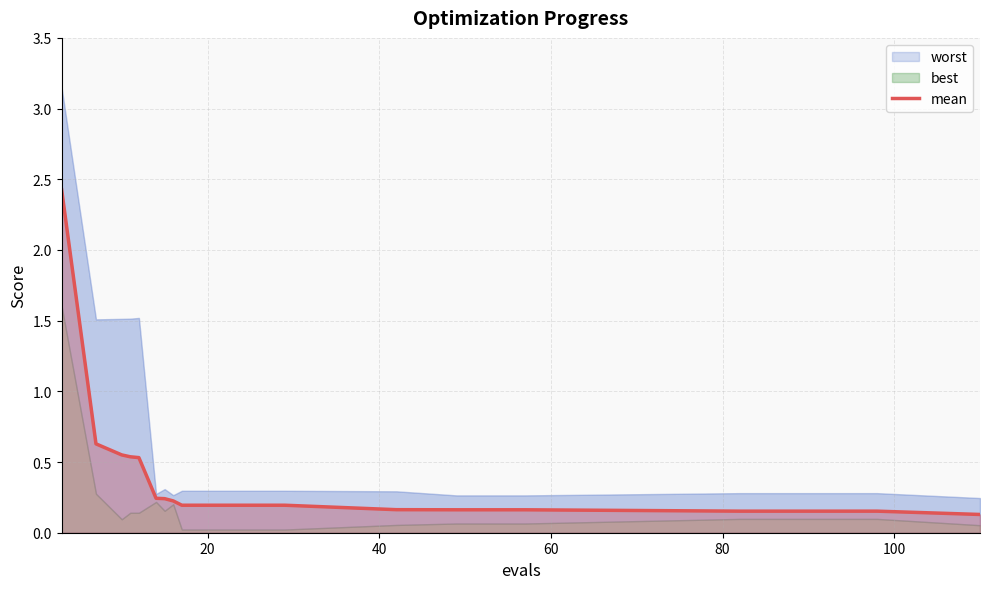

What is the sum of all values?

7.4